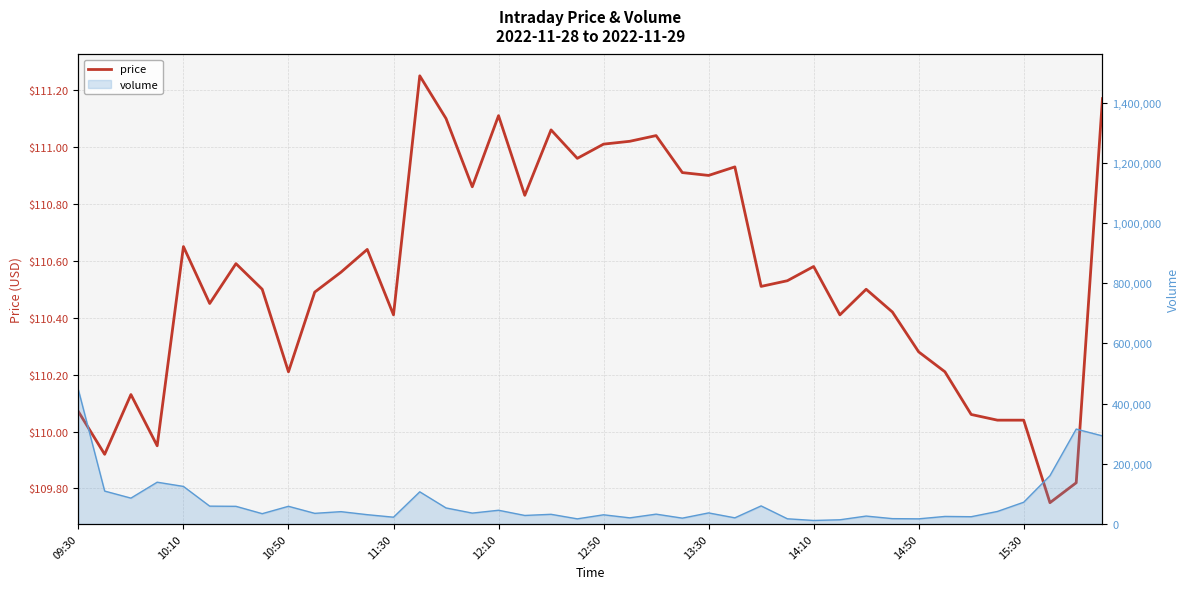

The chart shows a value of 44.9 at 13:30. True or false?

False